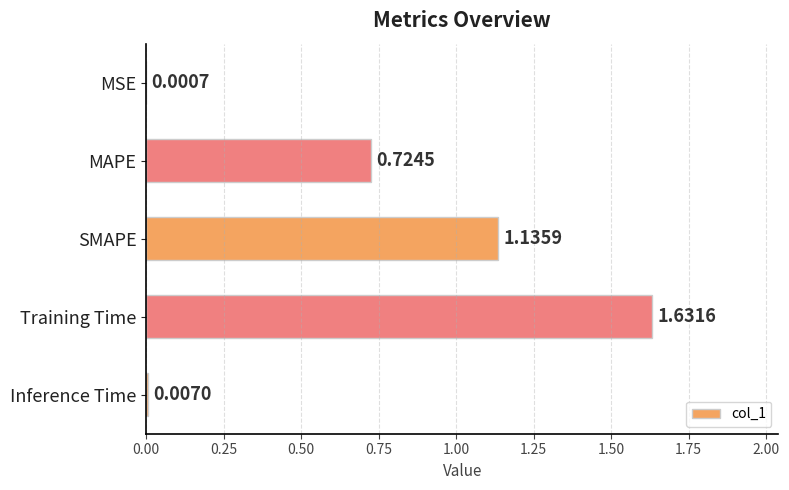

At which label is the value closest to 0?

MSE